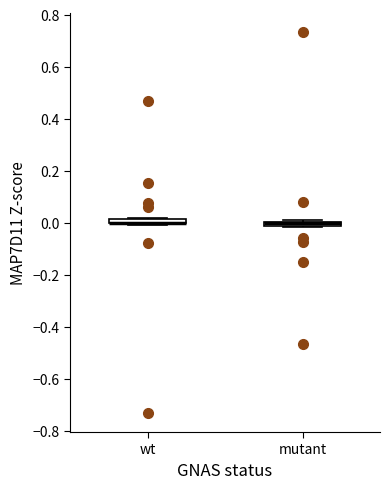

Where is the upper edge of the box for wt on the y-axis? The values are not printed on the chart, so give them approximately, as read against the axis.

0.02